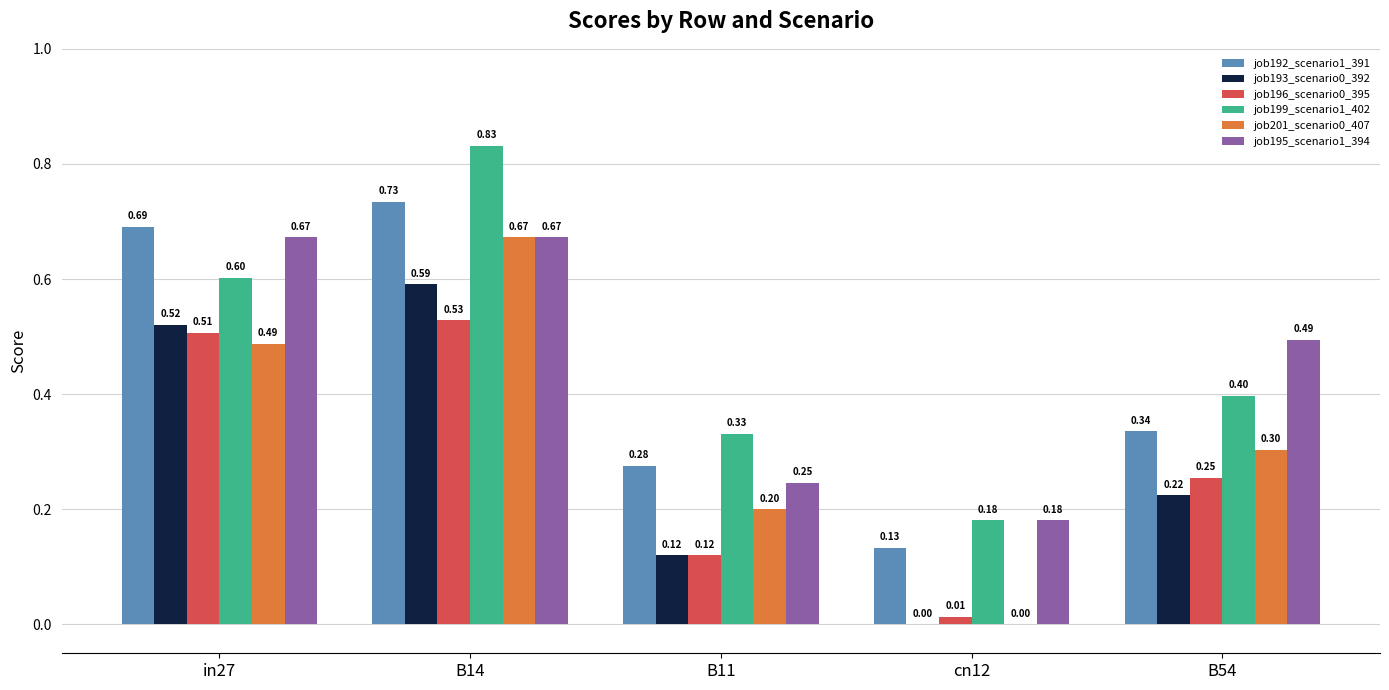

At which label is job196_scenario0_395 closest to 0?

cn12